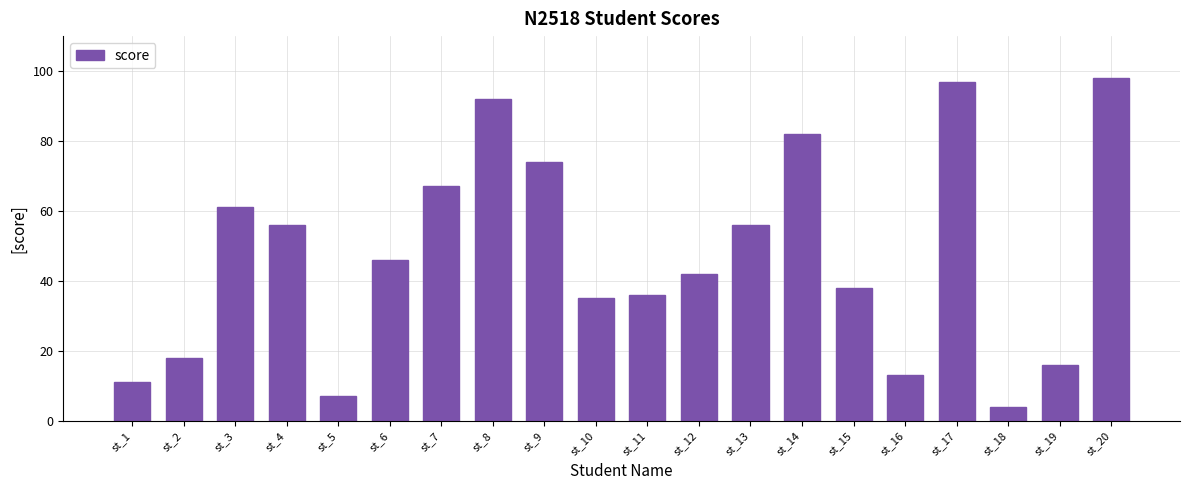

Is it true that the value at st_5 is 7?

True